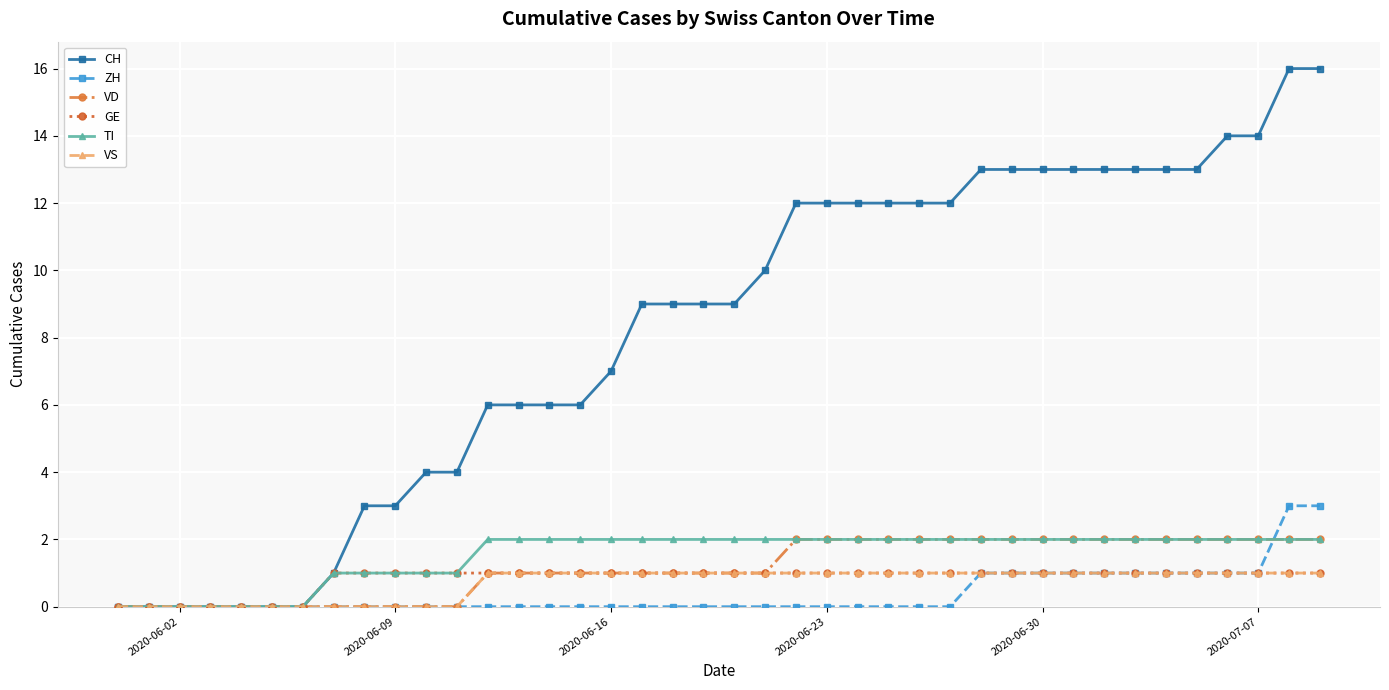

Which series has the largest total across all categories?

CH